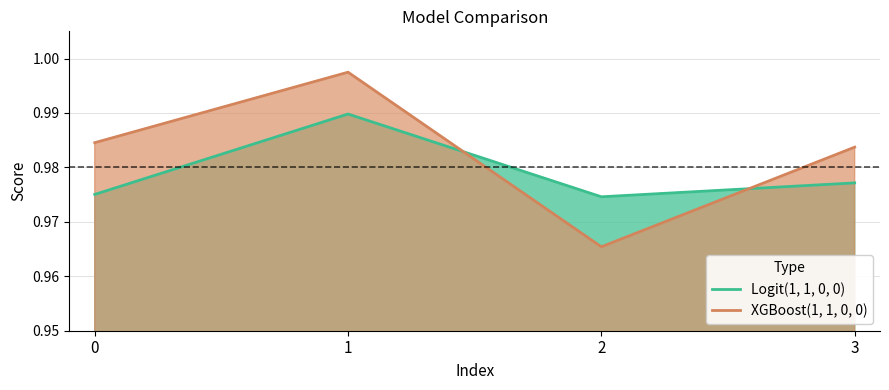

Reading right to left, extract all data points from this chart.

Logit(1, 1, 0, 0): 3=1.0	2=1.0	1=1.0	0=1.0
XGBoost(1, 1, 0, 0): 3=1.0	2=1.0	1=1.0	0=1.0